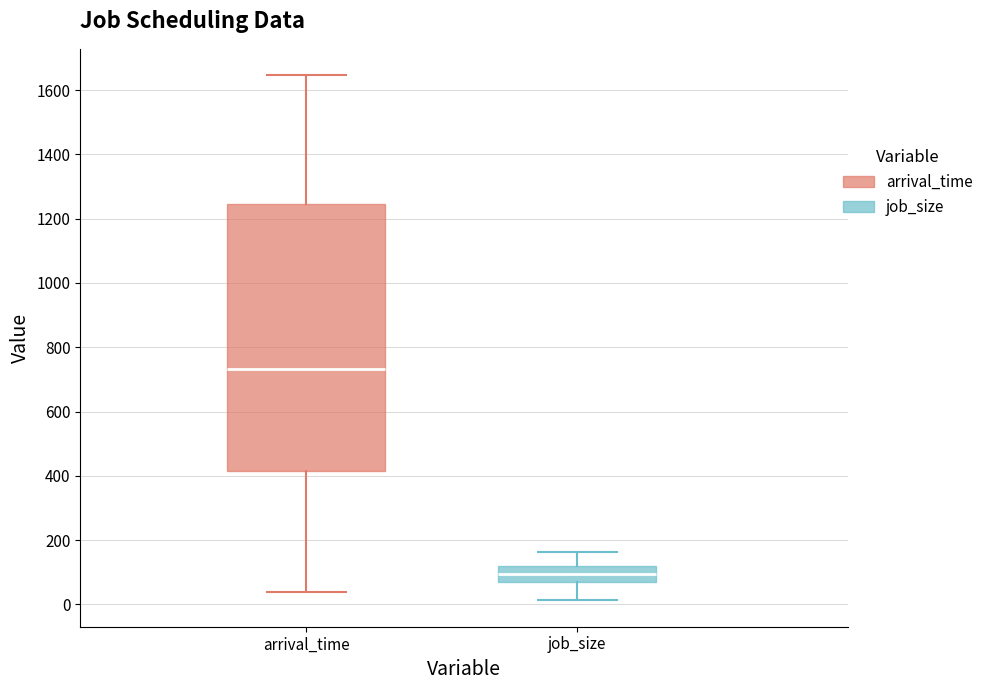

Reading left to right, transcribe this box plot: for each box, give where its median line is, the range the box spans, and where its two whiskers end, as read against the y-axis. The values are not printed on the chart, so give them approximately, as read against the axis.

arrival_time: median 740, box 420 to 1240, whiskers 40 to 1640
job_size: median 100, box 60 to 120, whiskers 20 to 160